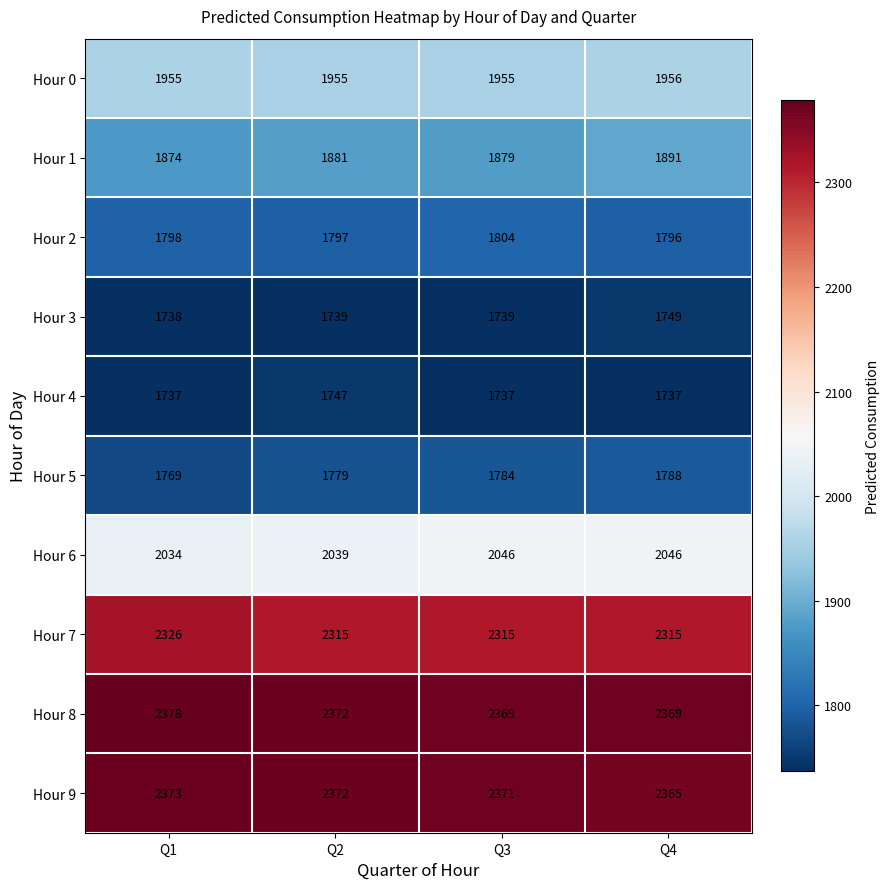

Which series has the largest range (max minus min)?

Hour 5